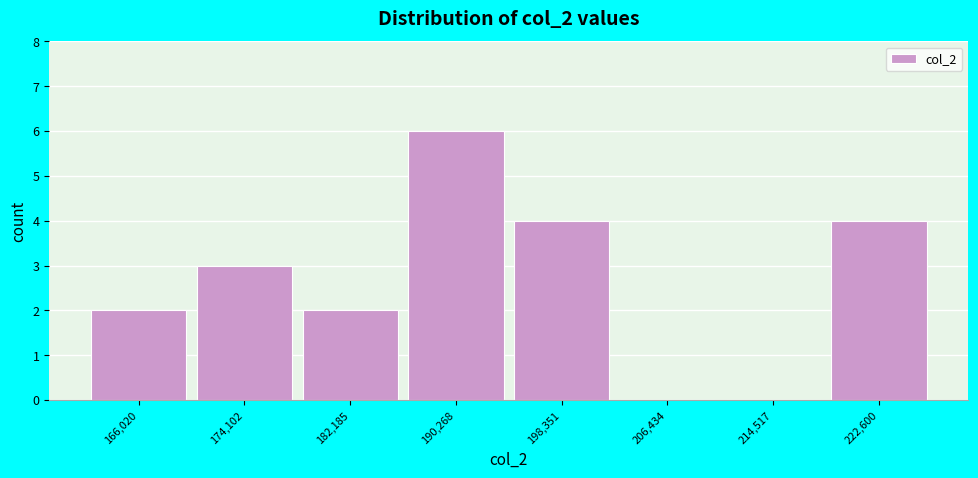

Reading left to right, what are all the values shown in this chart?

166,020=2	174,102=3	182,185=2	190,268=6	198,351=4	206,434=0	214,517=0	222,600=4